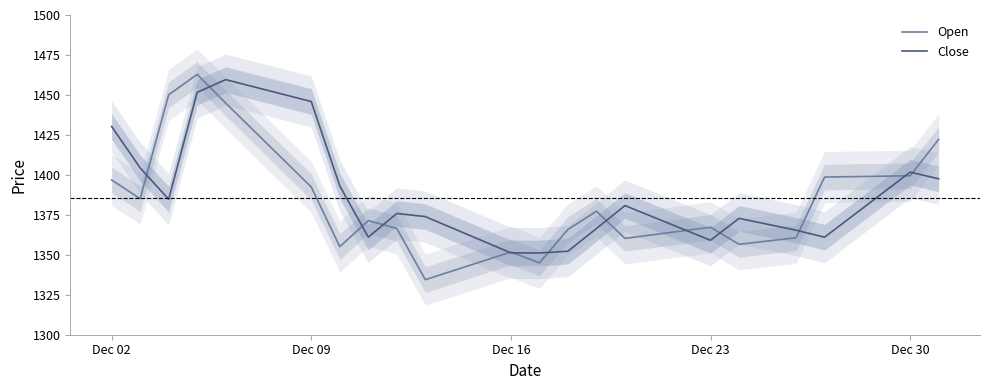

At how many categories does at least one series exceed 1375?

17